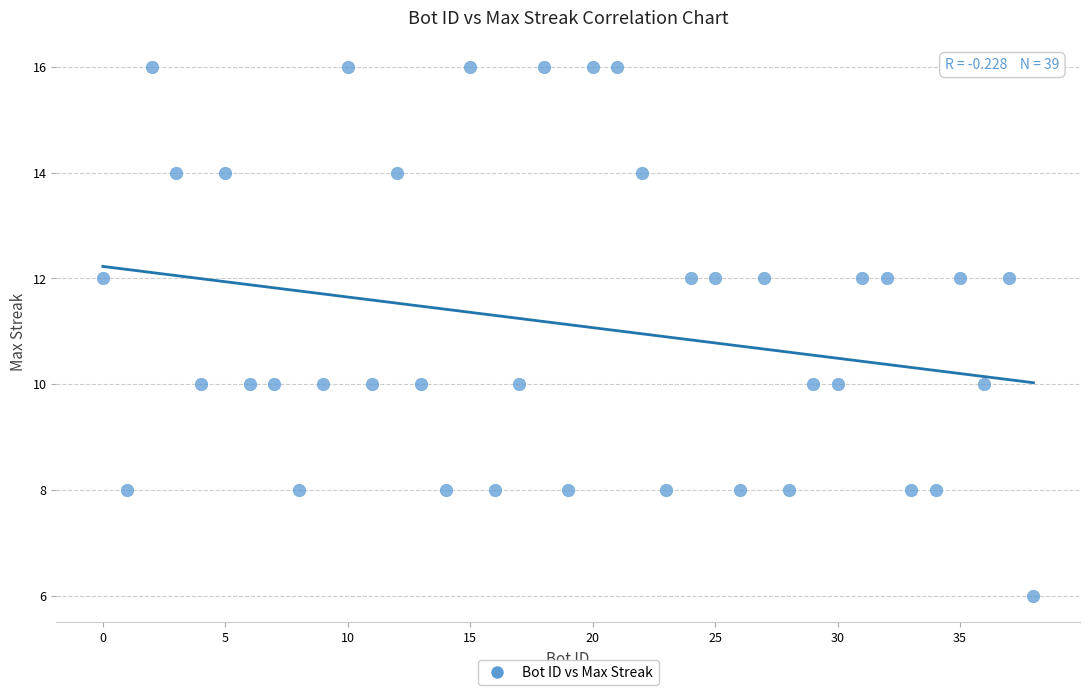

What is the range of X values (max minus min)?

38